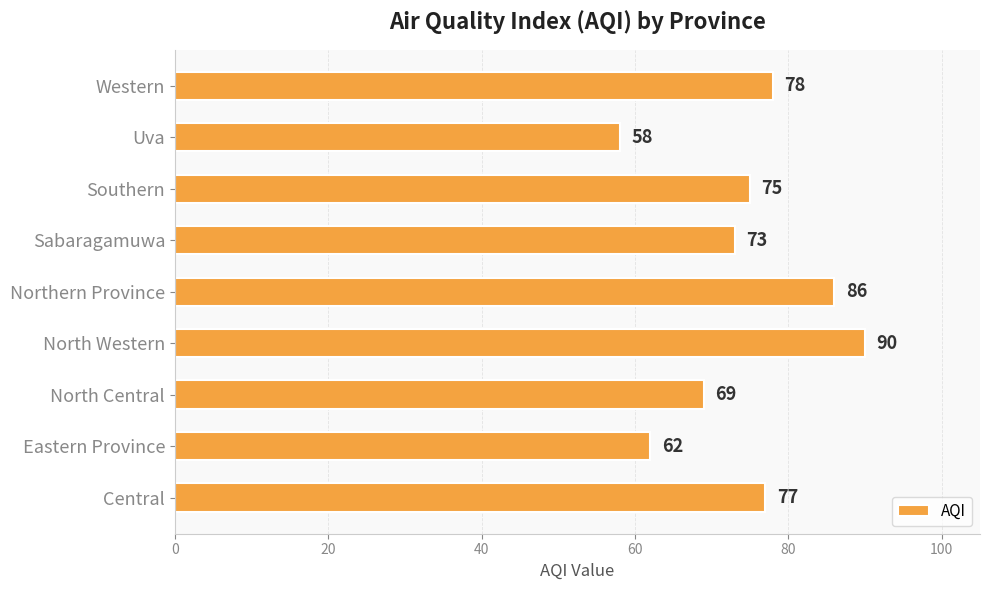

What is the change in value from North Central to Northern Province?

+17